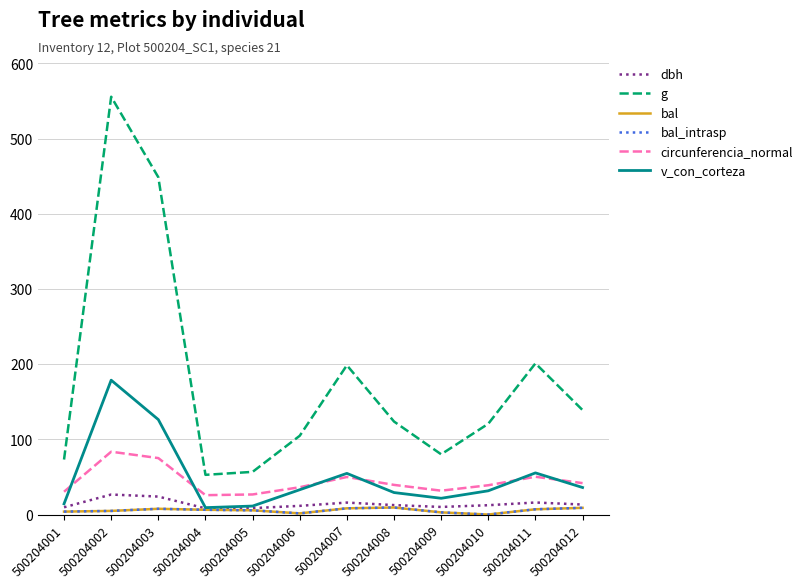

True or false: bal and g intersect in this chart.

False